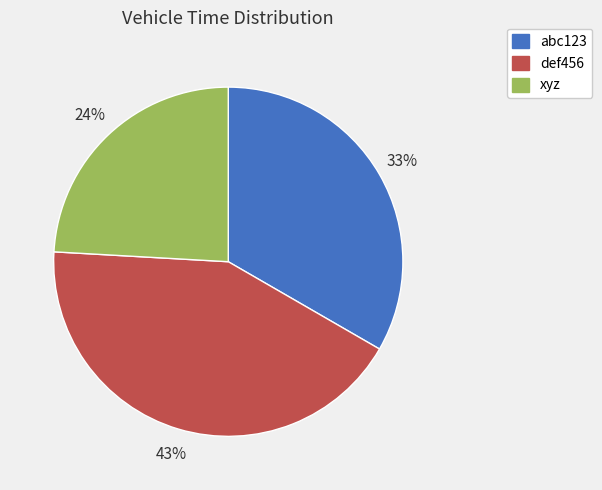

Do xyz and def456 together represent more than half of the pie?

Yes